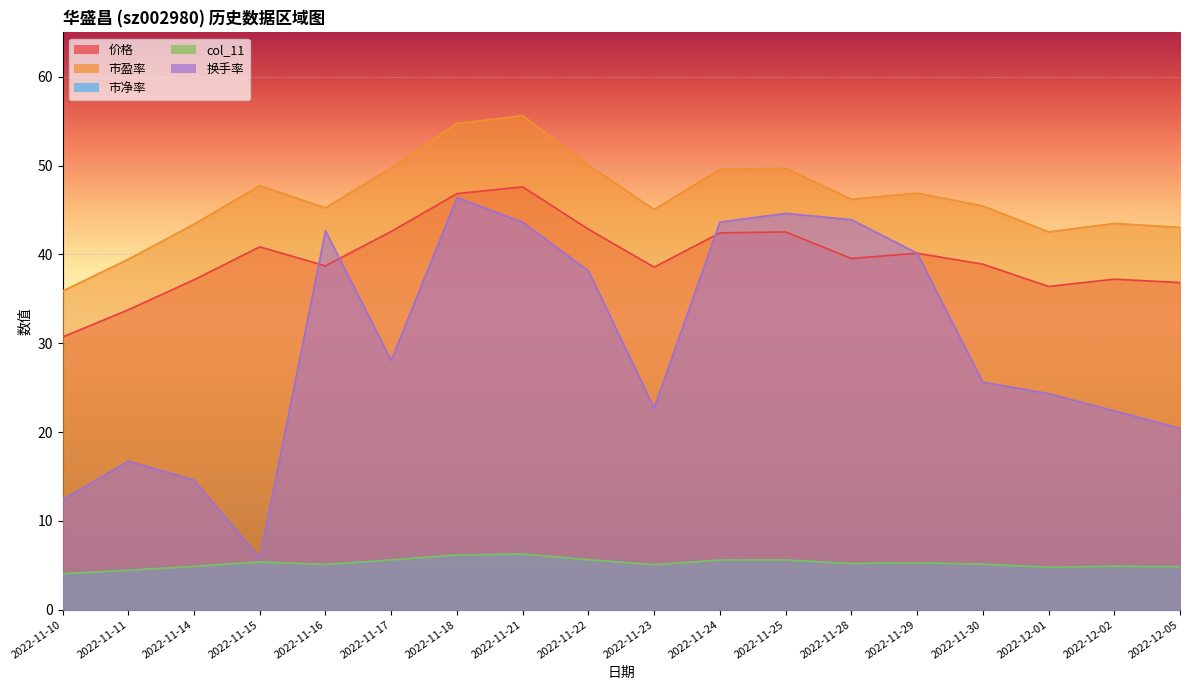

At which category is the sum across all series the highest?

2022-11-18